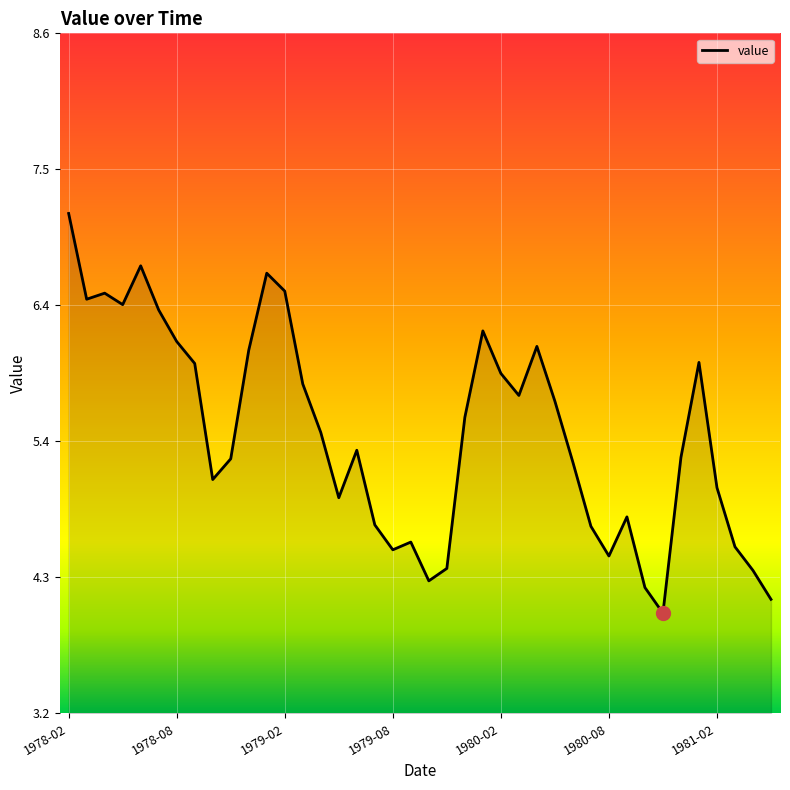

What is the greatest value displayed?

7.2